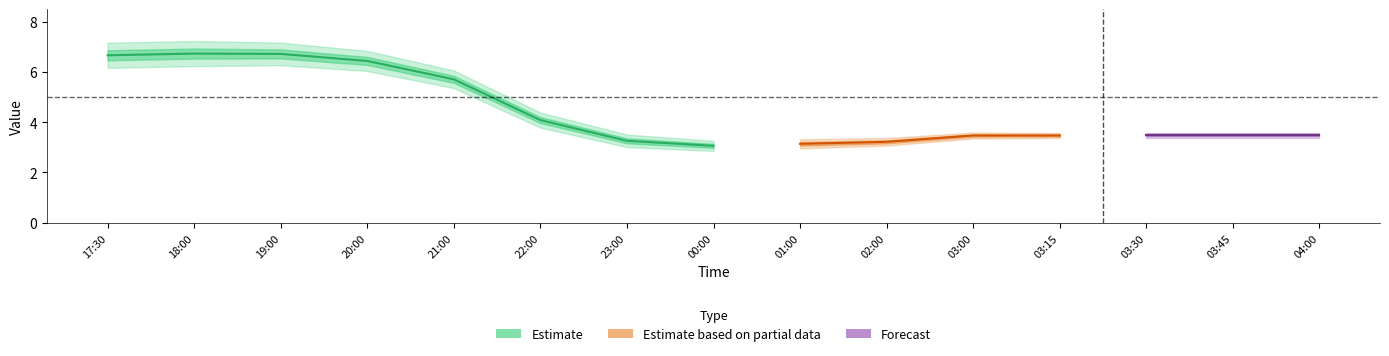

True or false: 6 and 1 intersect in this chart.

False